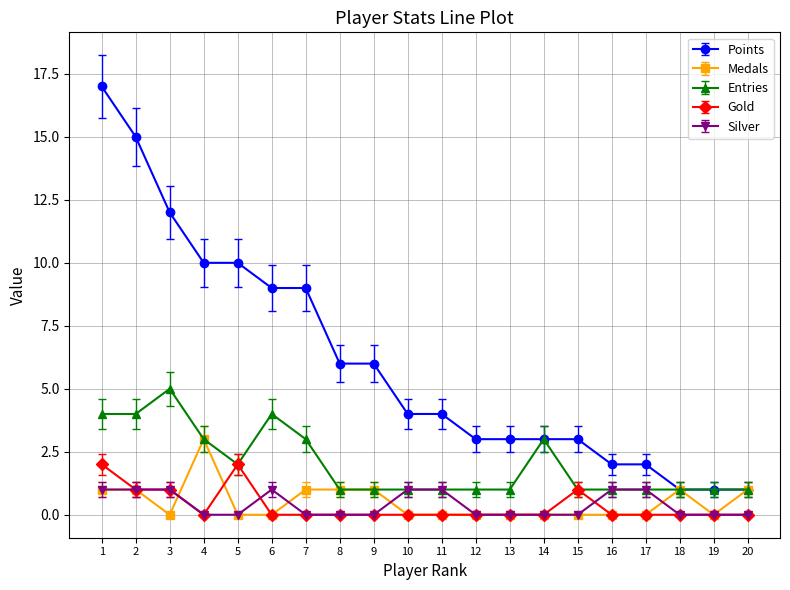

Which series has the widest spread of values?

Points